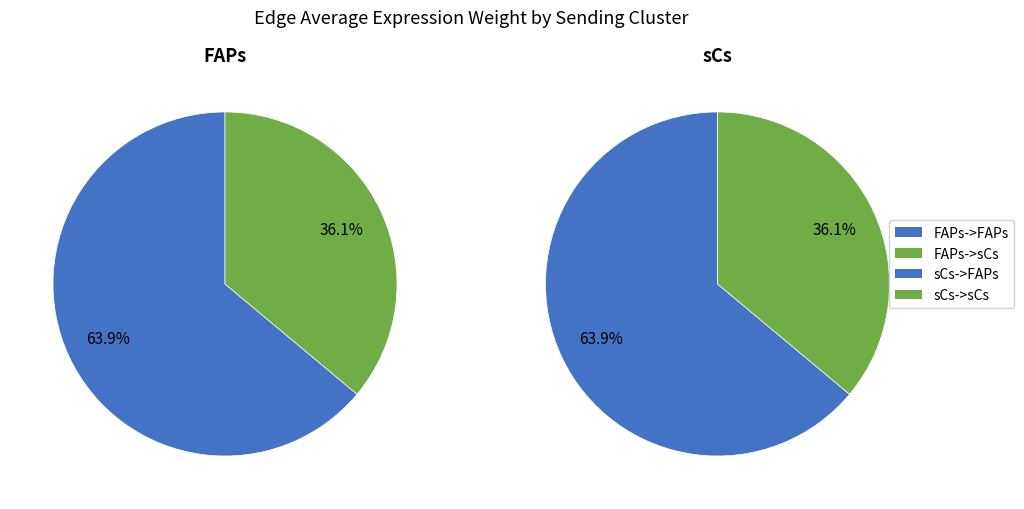

True or false: FAPs (target: FAPs) accounts for 74% of the total.

False